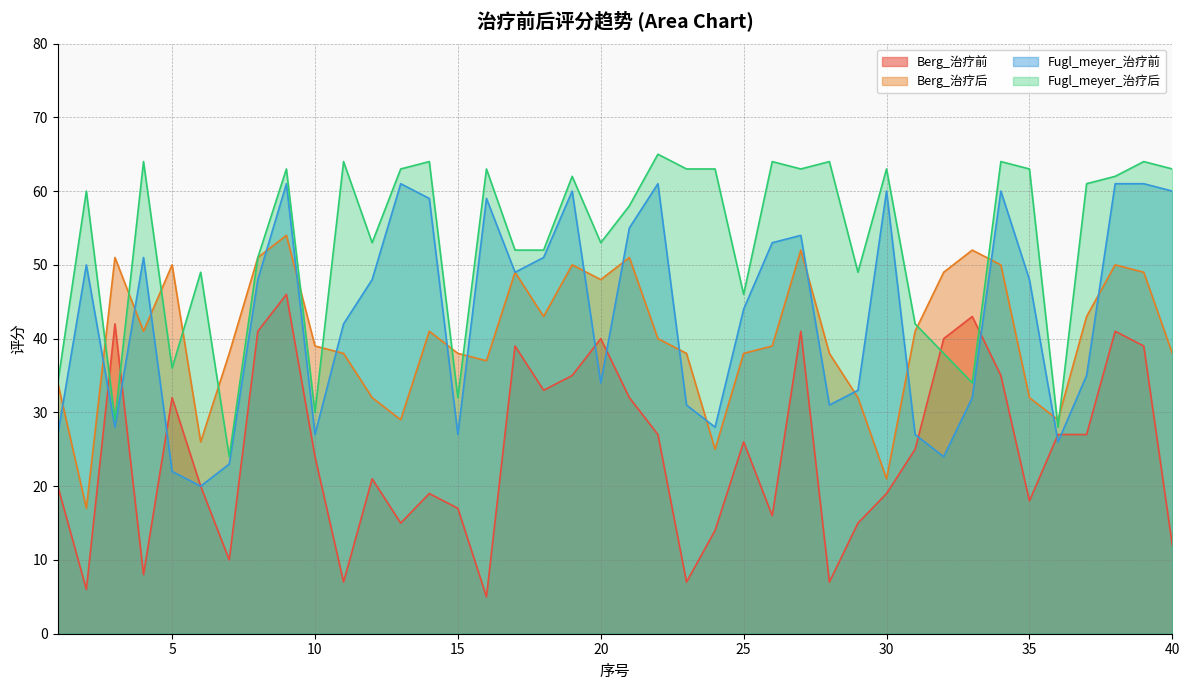

What is the difference between the highest and lowest values at 18?

19